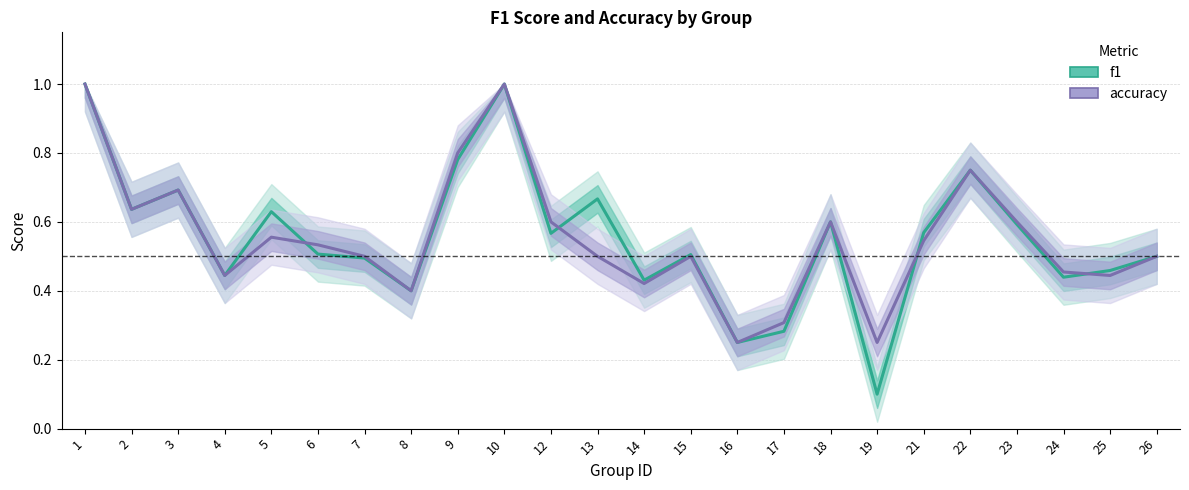

What is the value of the f1 point at the 6th from the left?

0.5